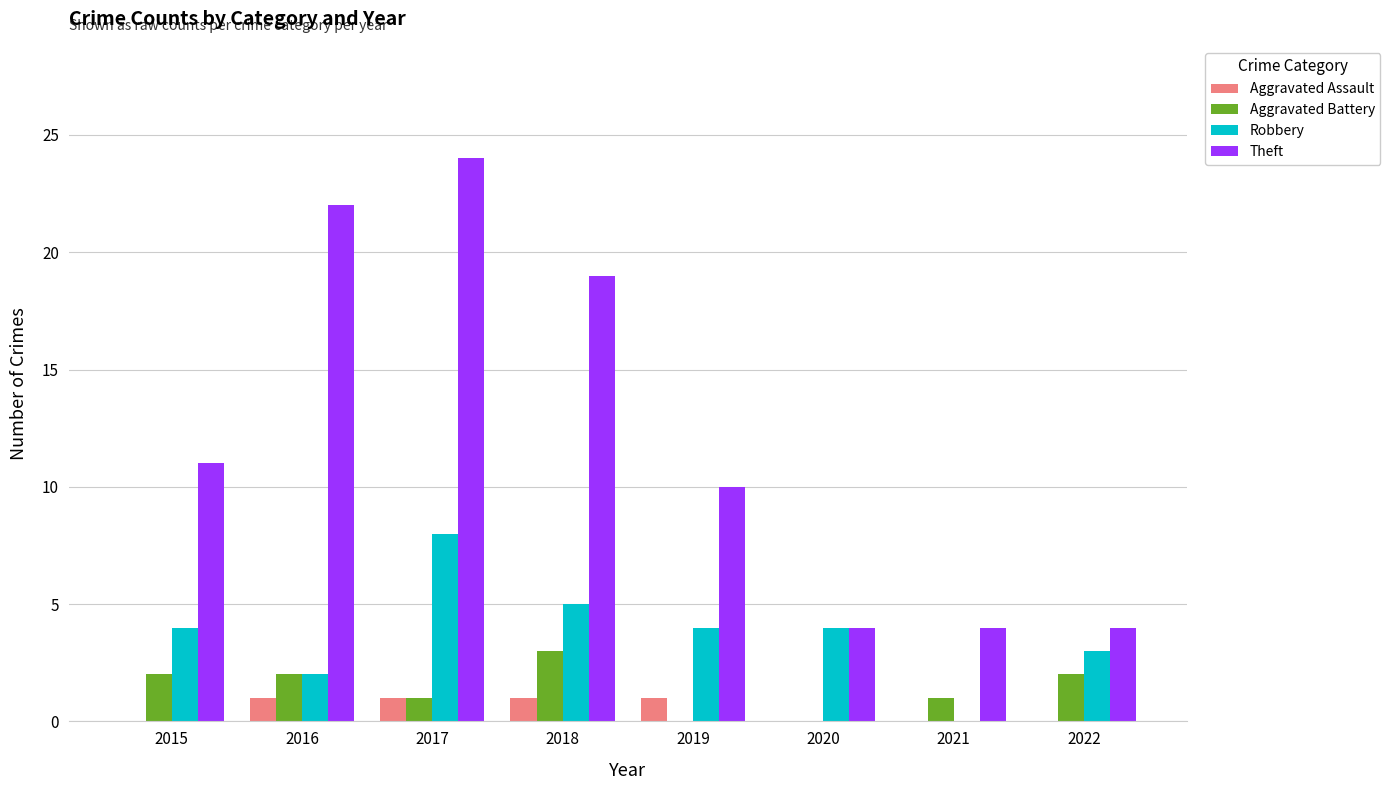

Which series has the widest spread of values?

Theft